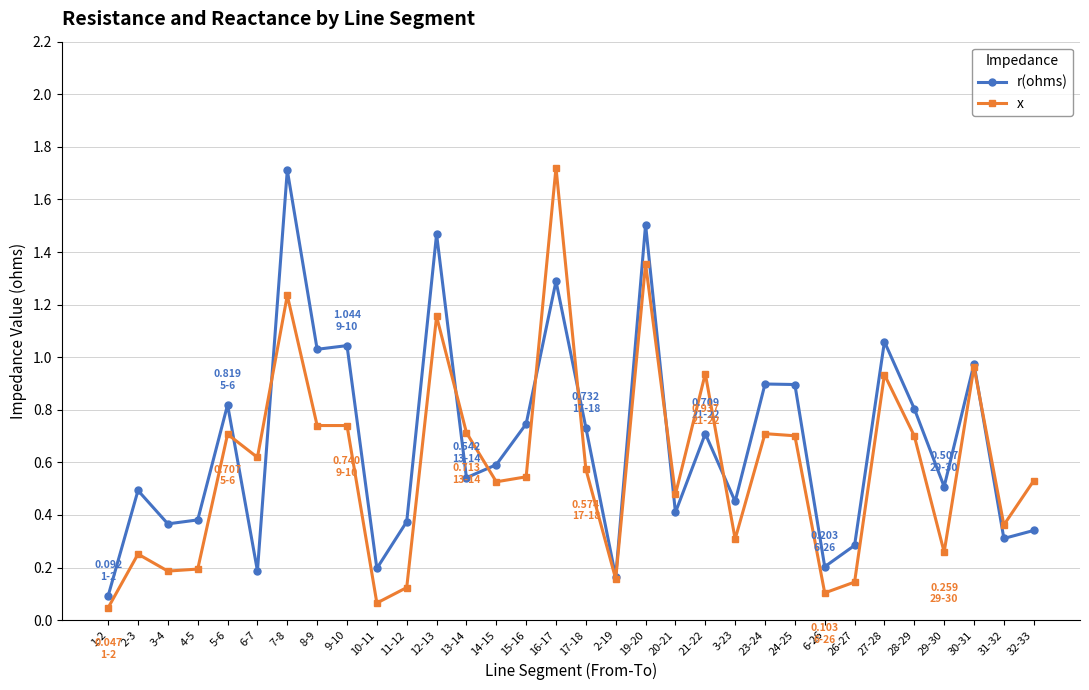

Does the chart display data point markers on the line(s)?

Yes